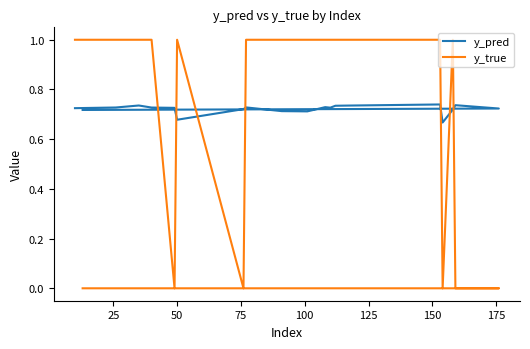

What are all the series names shown in the legend?

y_pred, y_true